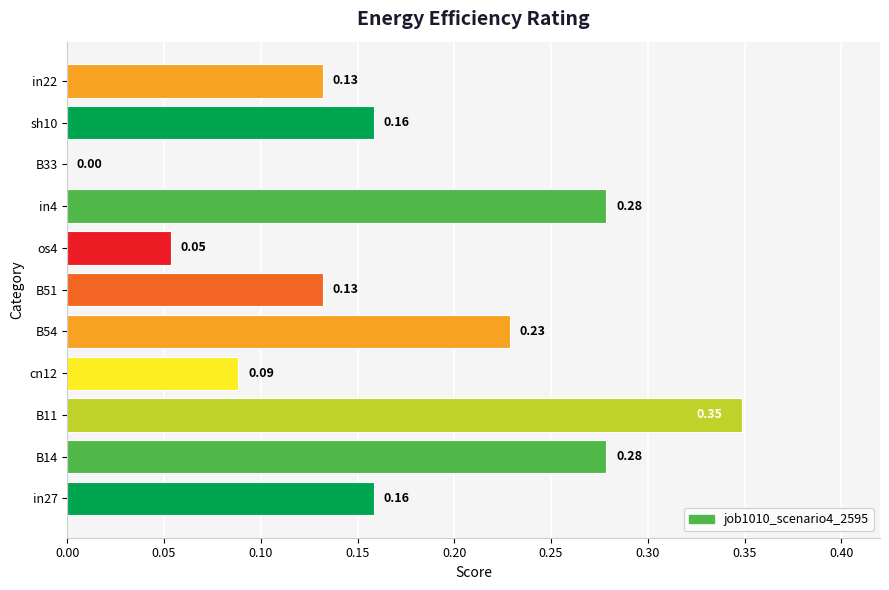

Between B51 and in27, which is larger?

in27